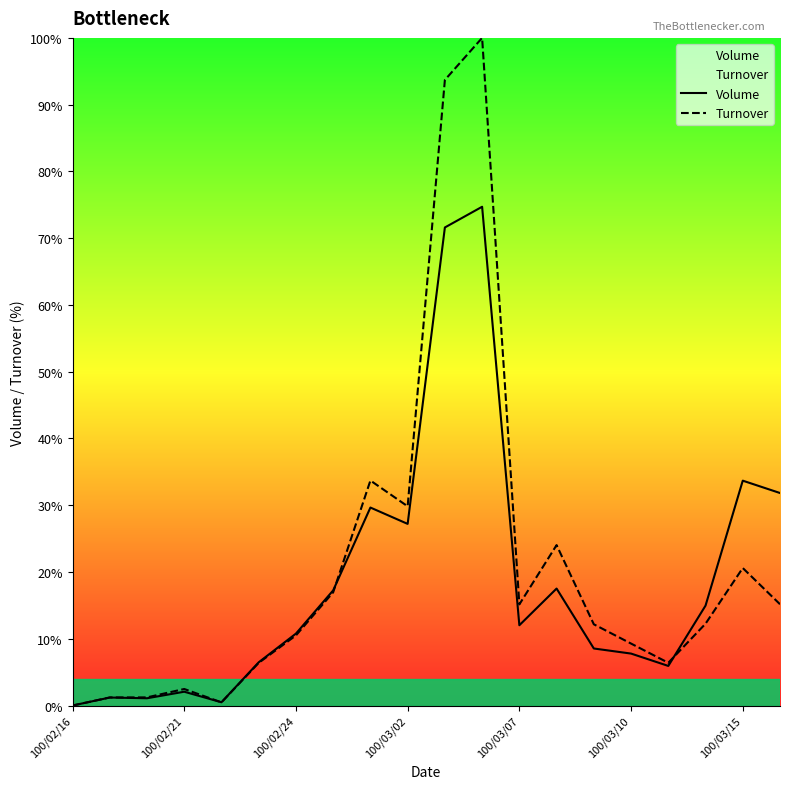

List the series in order of their peak value, highest first.

Turnover, Volume